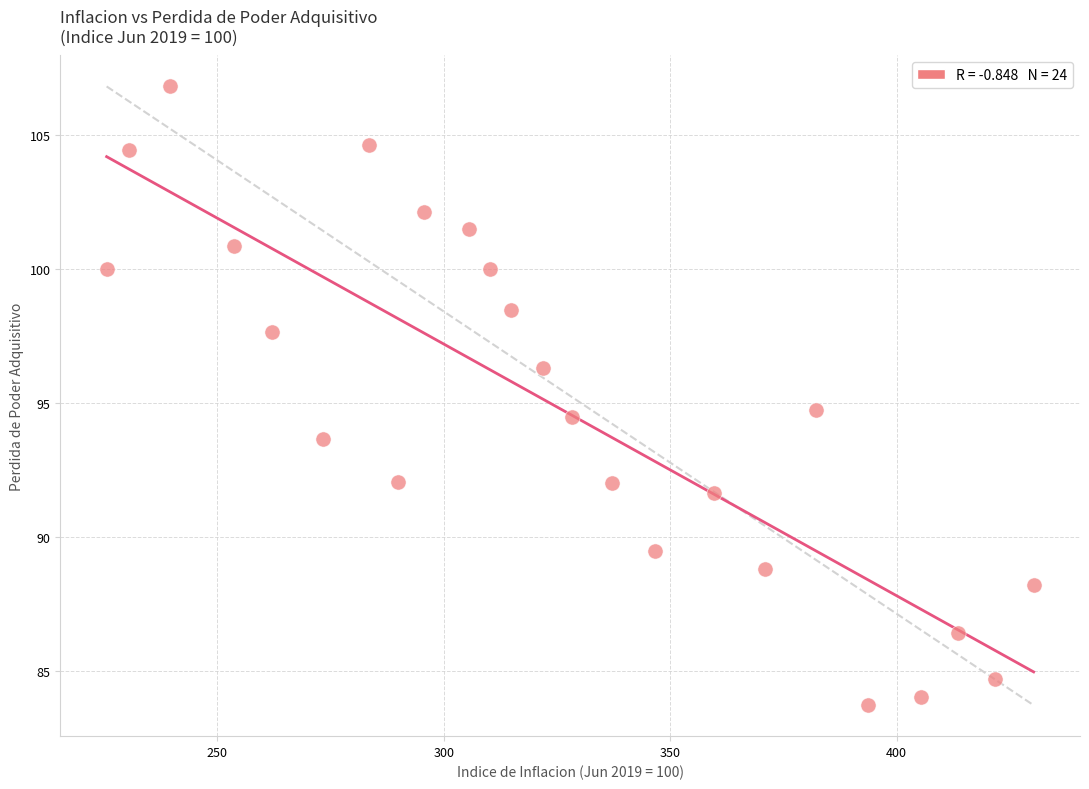

What is the range of Y values (max minus min)?

23.1